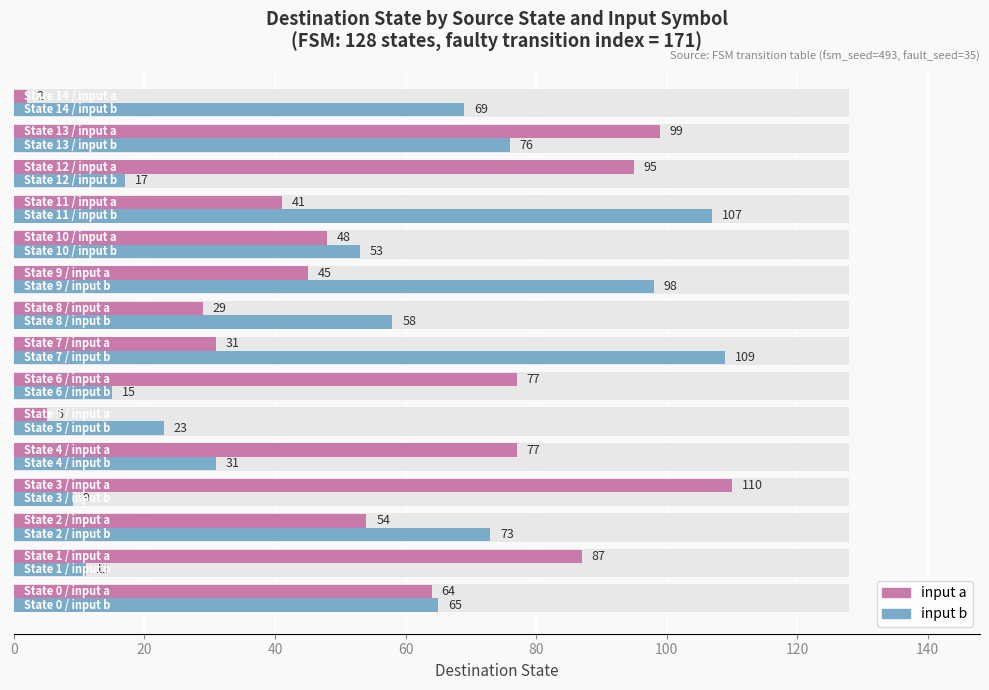

What is the difference between the maximum and minimum values in the input a series?

108